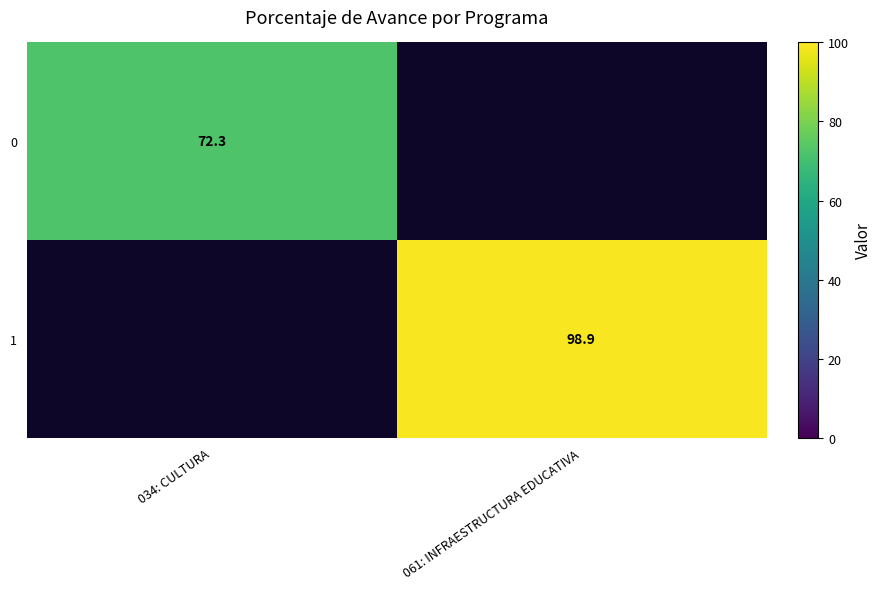

The value of 0 at 034: CULTURA is 122.4. True or false?

False